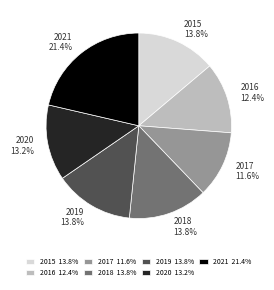

How many segments does this pie chart have?

7